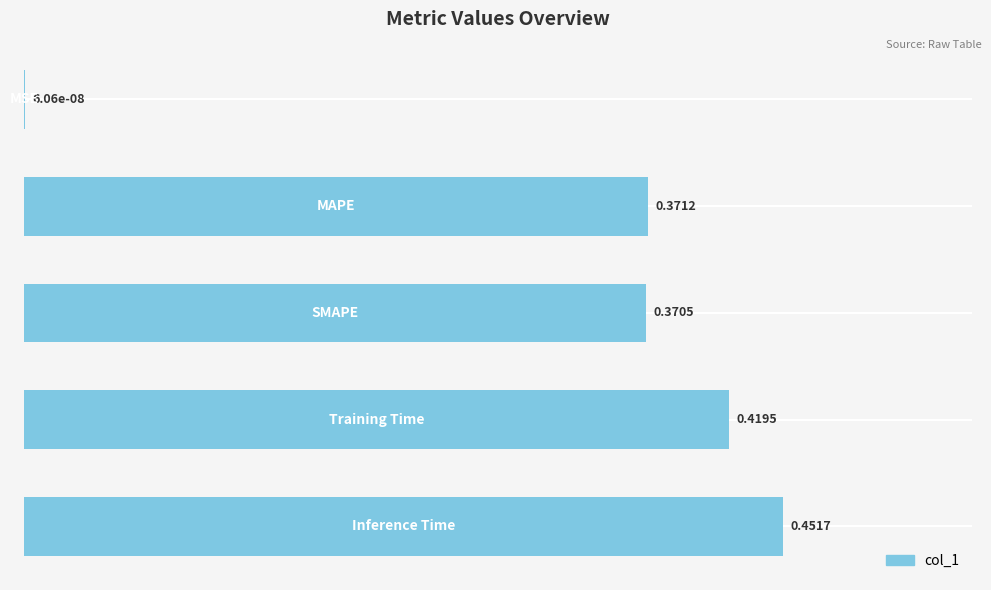

What is the sum of all values?

1.6